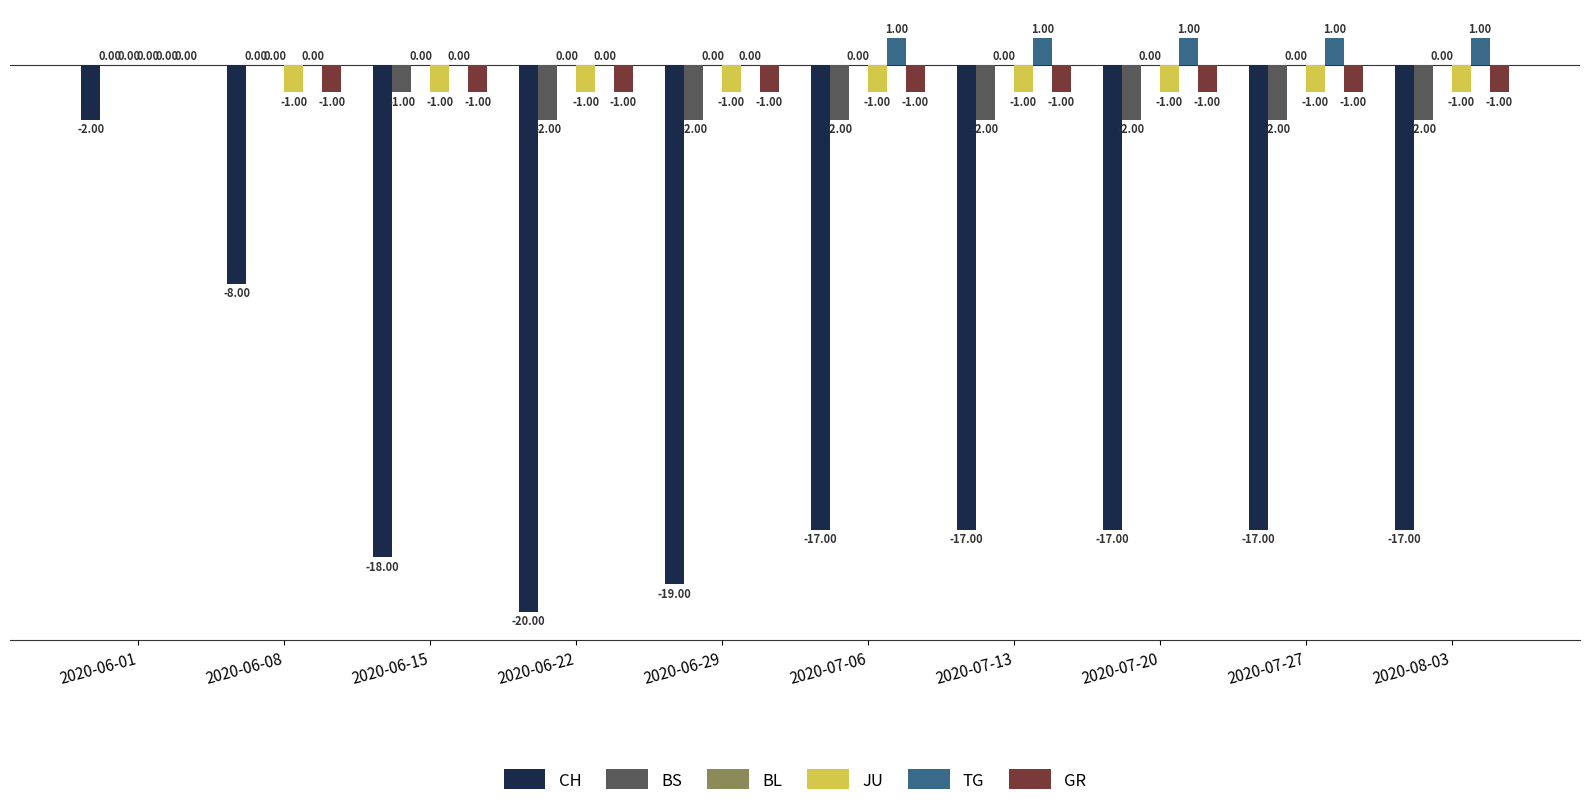

Is the value of CH at 2020-06-08 greater than the value of BS at 2020-07-06?

No